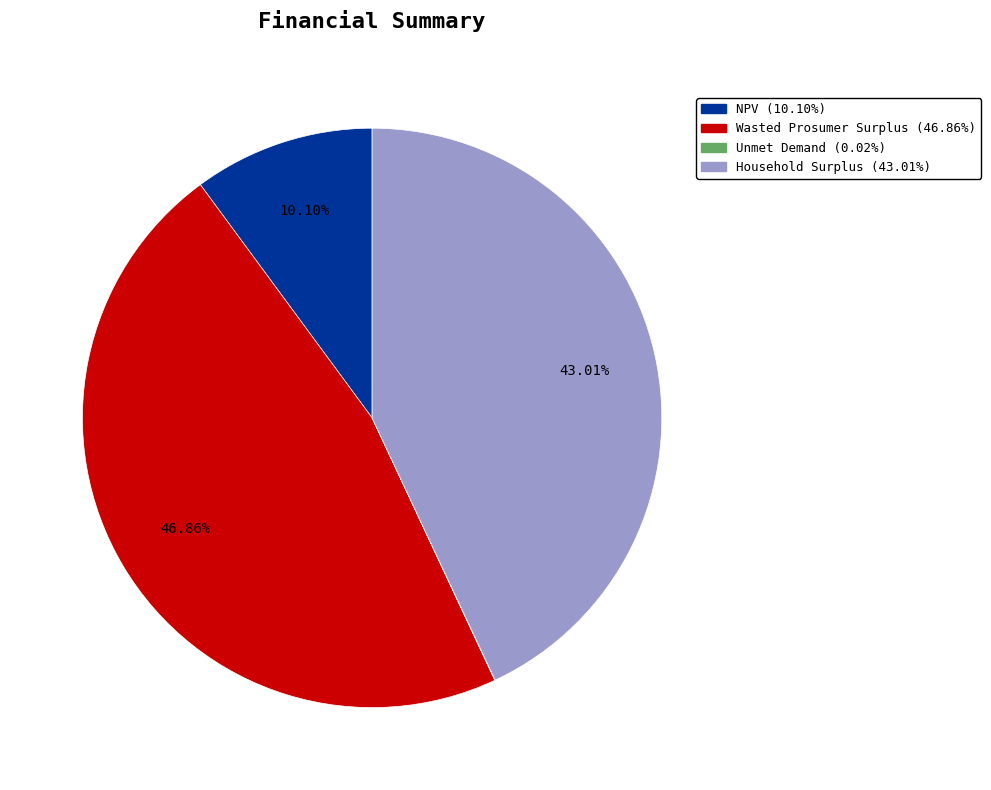

Combined, do NPV and Wasted Prosumer Surplus account for over 50%?

Yes